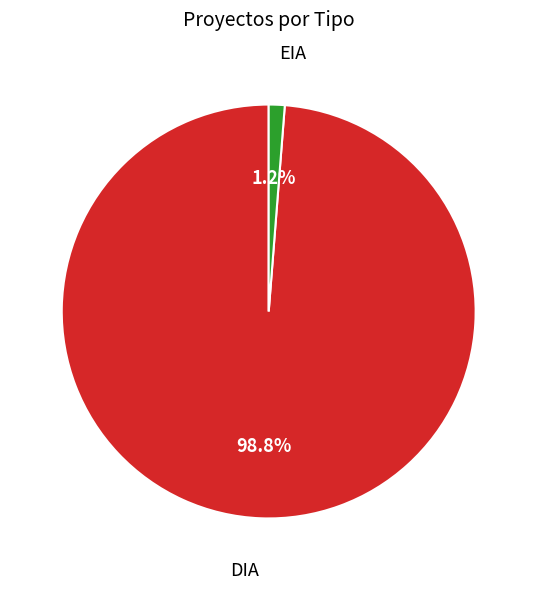

What is the largest slice in the pie chart?

DIA